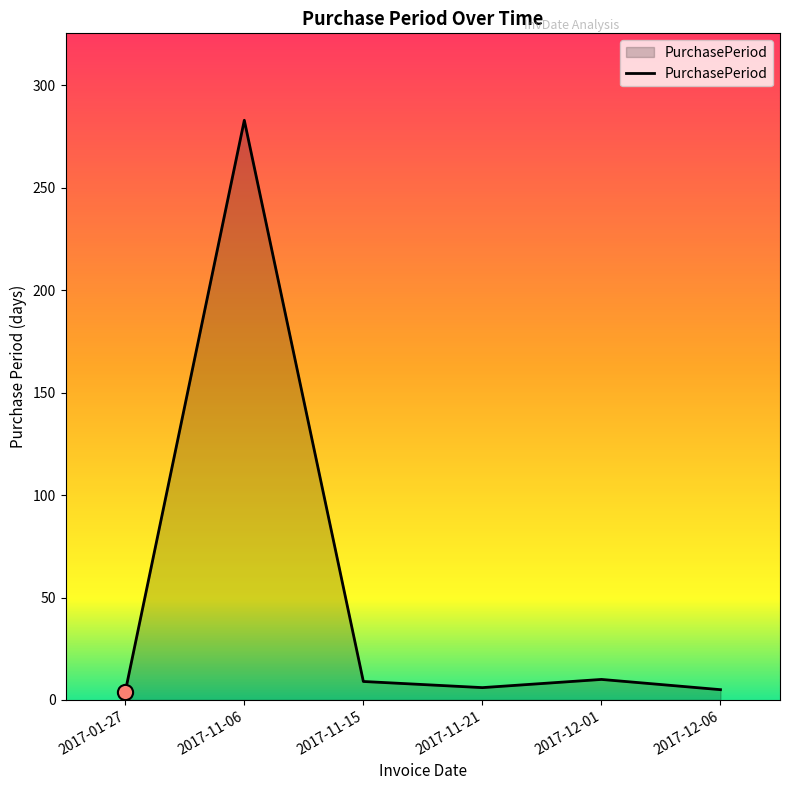

Which has a higher value, 2017-11-06 or 2017-01-27?

2017-11-06